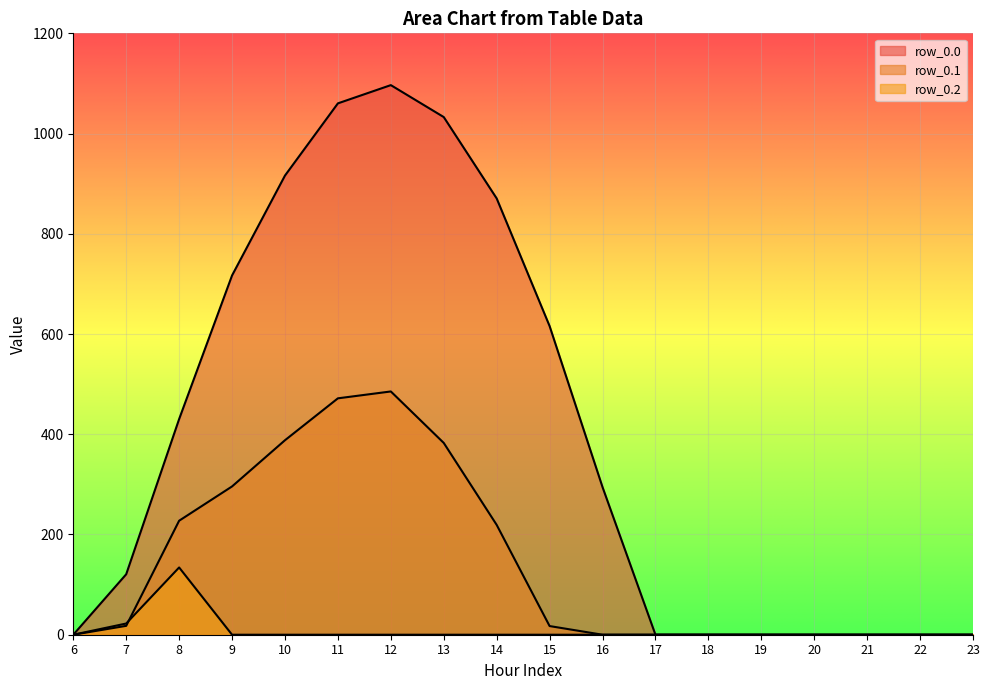

How many data points in row_0.0 are above 294?

9